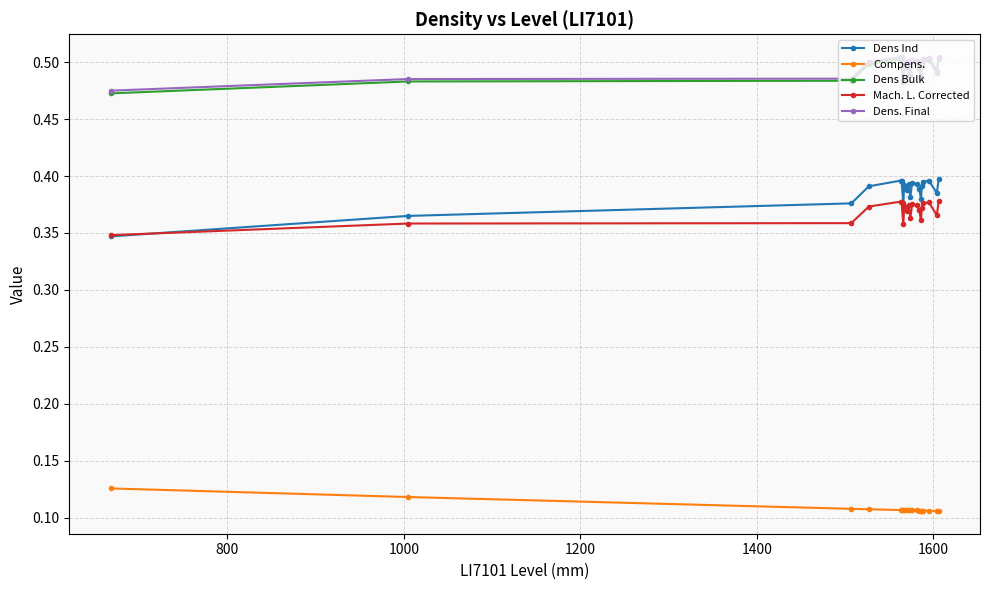

Which series has the widest spread of values?

Dens Ind